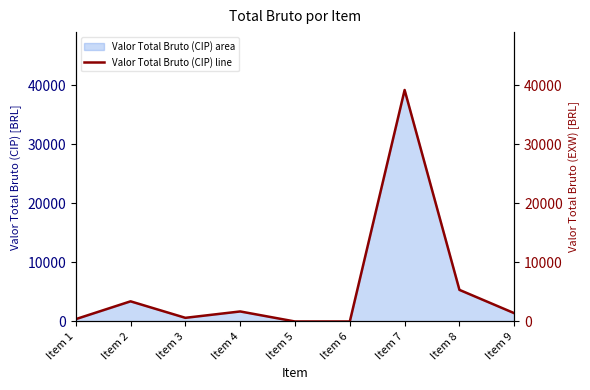

What is the change in value from Item 4 to Item 7?

+37514.9